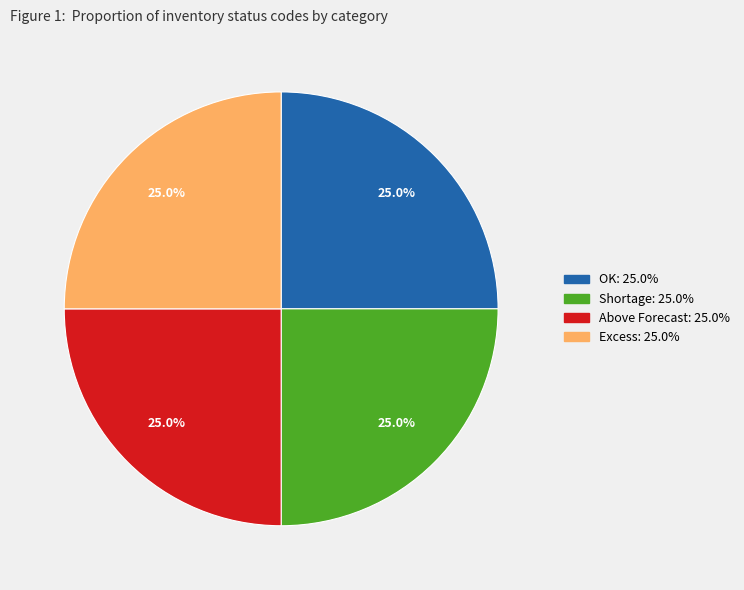

What percentage is NOT represented by Shortage?

75.0%